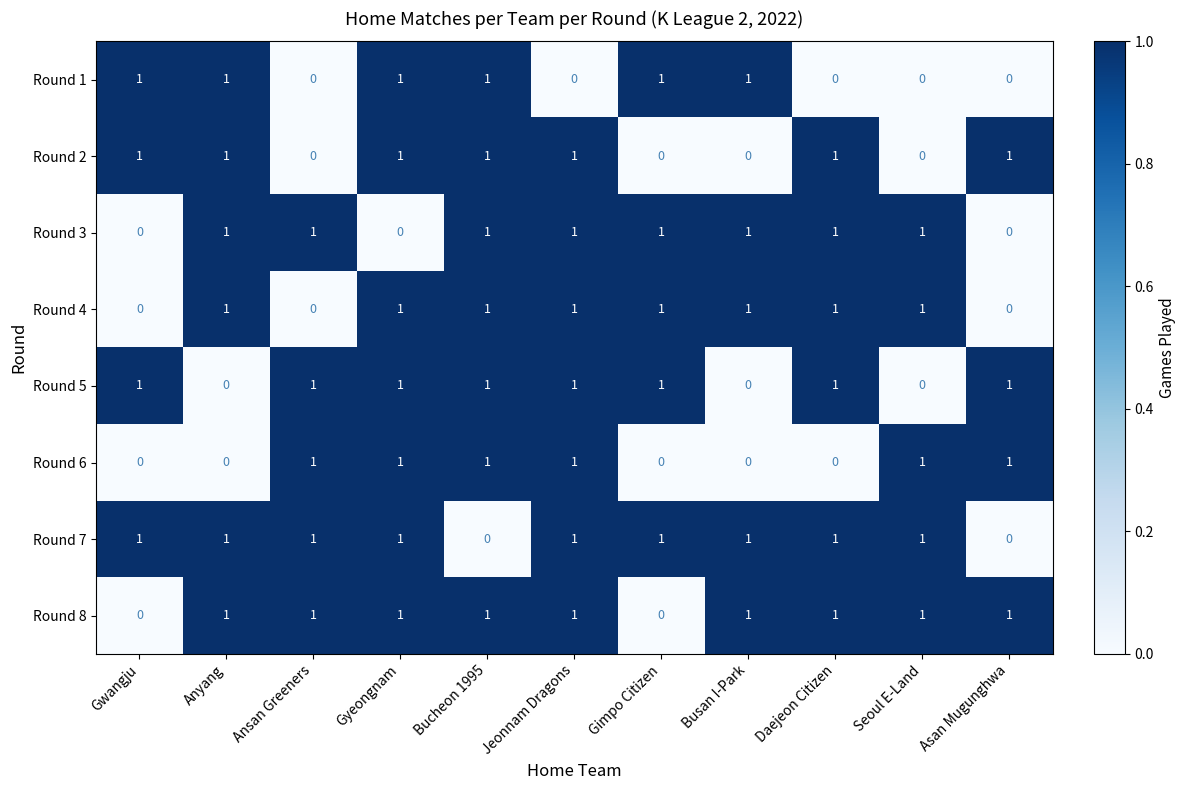

Is it true that Round 8 equals 0 at Gwangju?

True